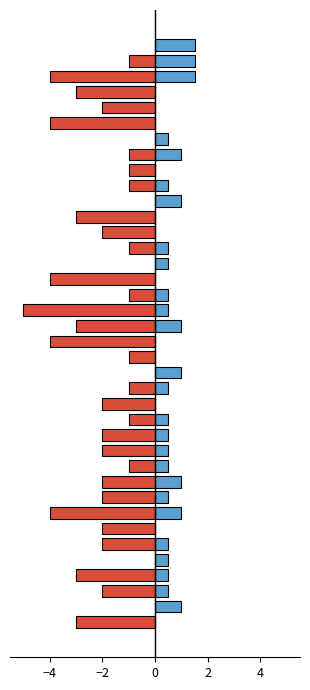

Are the bars grouped side by side (vs. stacked)?

Yes